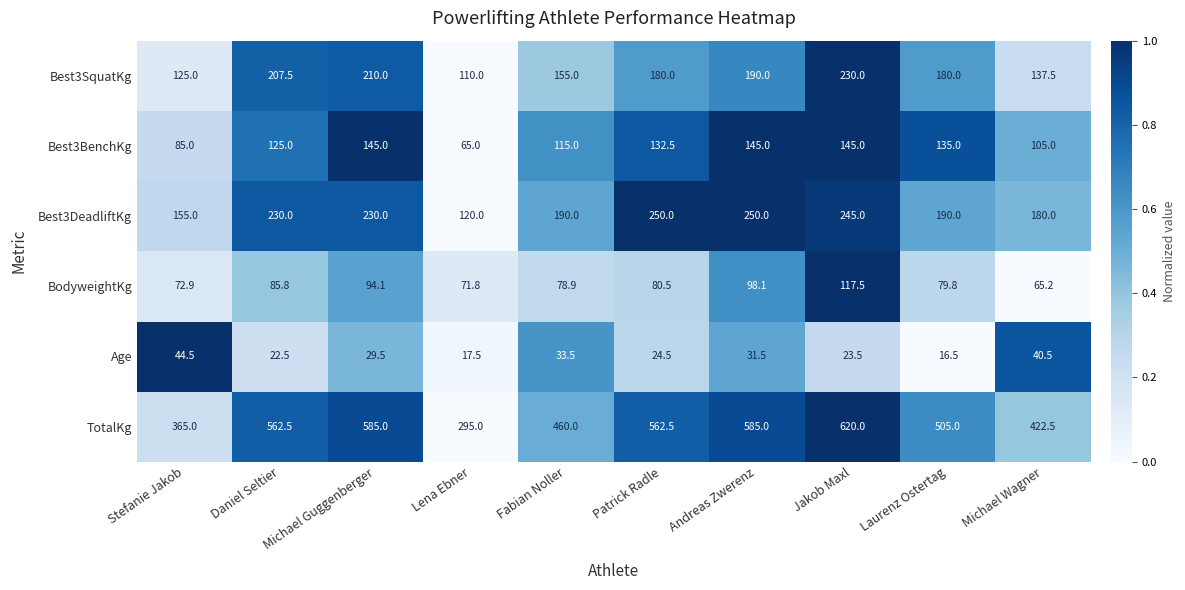

Is the value of Best3BenchKg at Stefanie Jakob greater than the value of BodyweightKg at Michael Wagner?

Yes